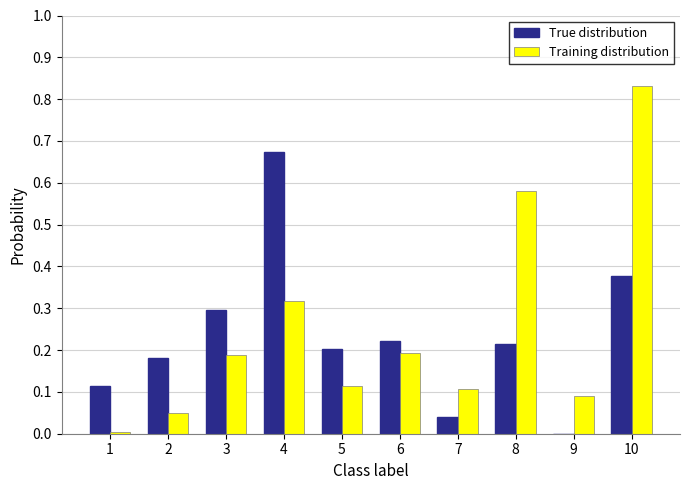

At which category is the sum across all series the highest?

10